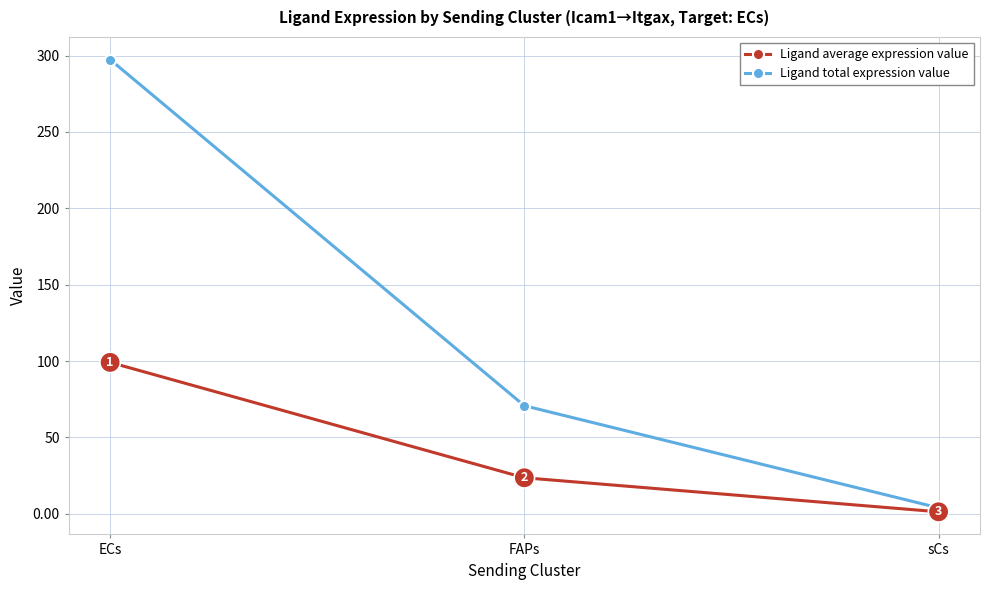

At which label does Ligand average expression value reach its minimum?

sCs